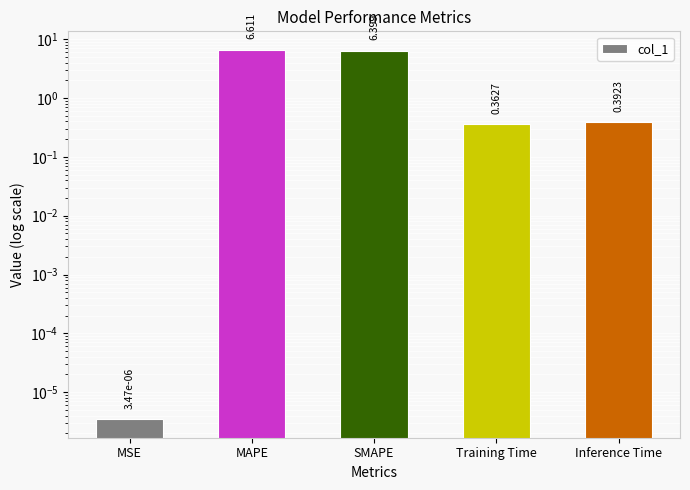

Which has a higher value, Training Time or MSE?

Training Time